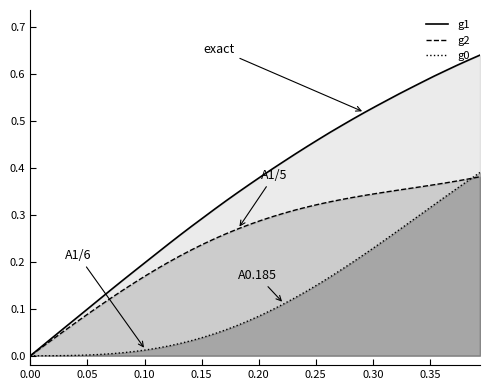

Which series has the widest spread of values?

g1